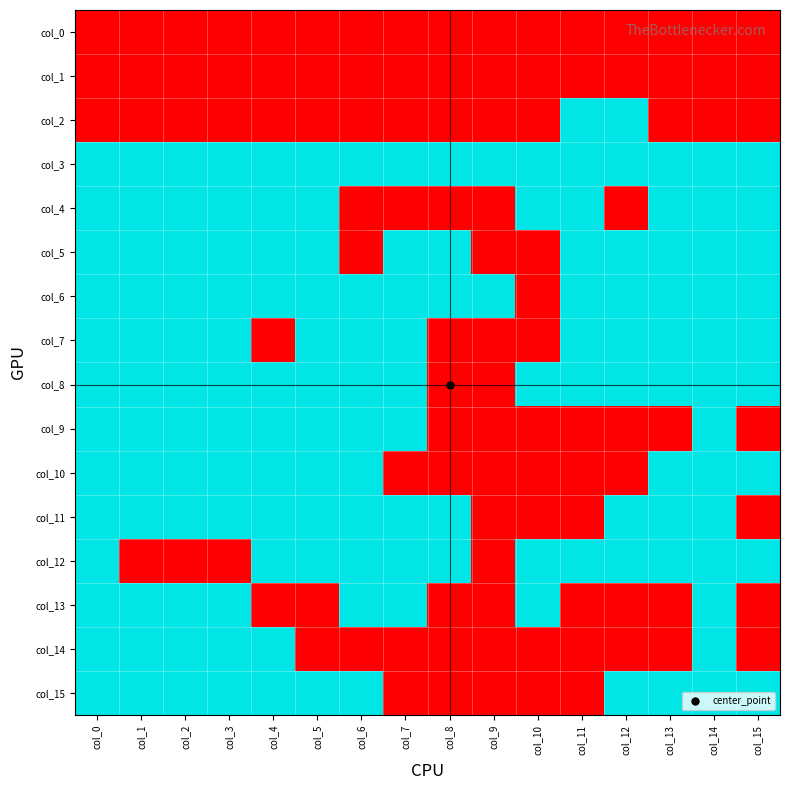

What is the total value across all series at col_9?

2